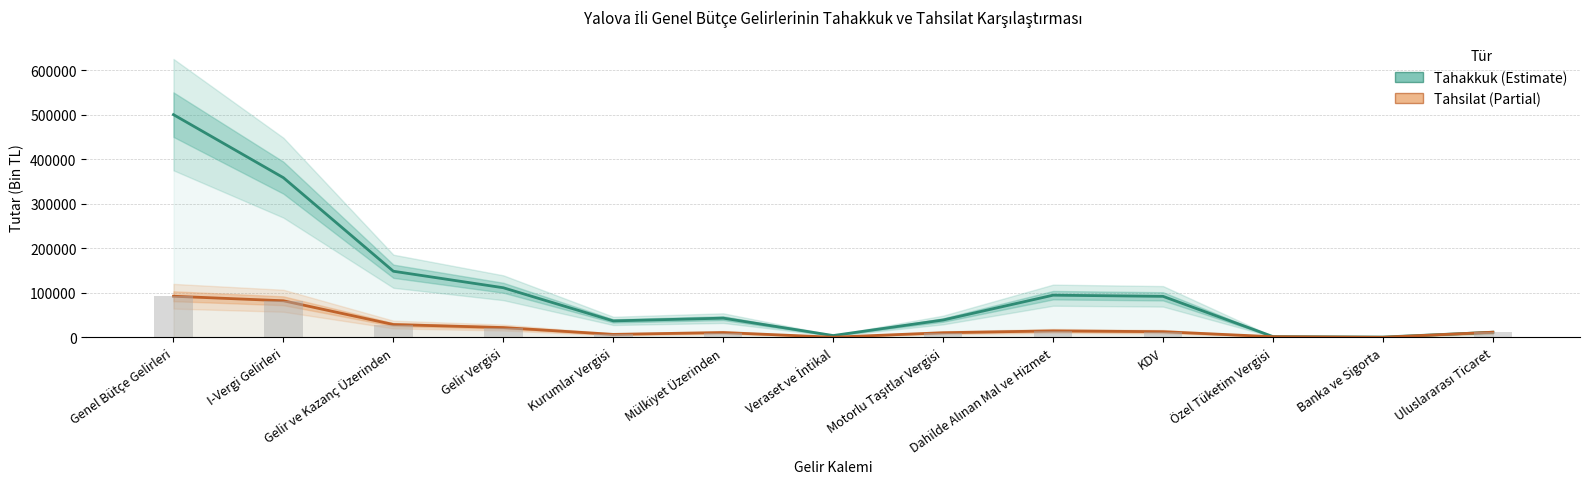

What are all the series names shown in the legend?

Tahakkuk, Tahsilat